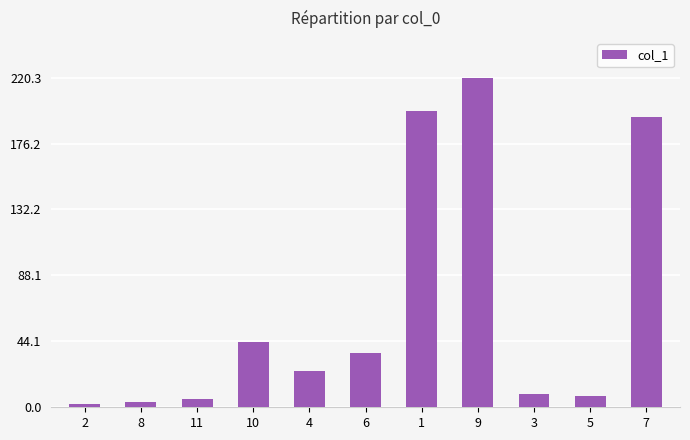

What is the minimum value shown in the chart?

2.3